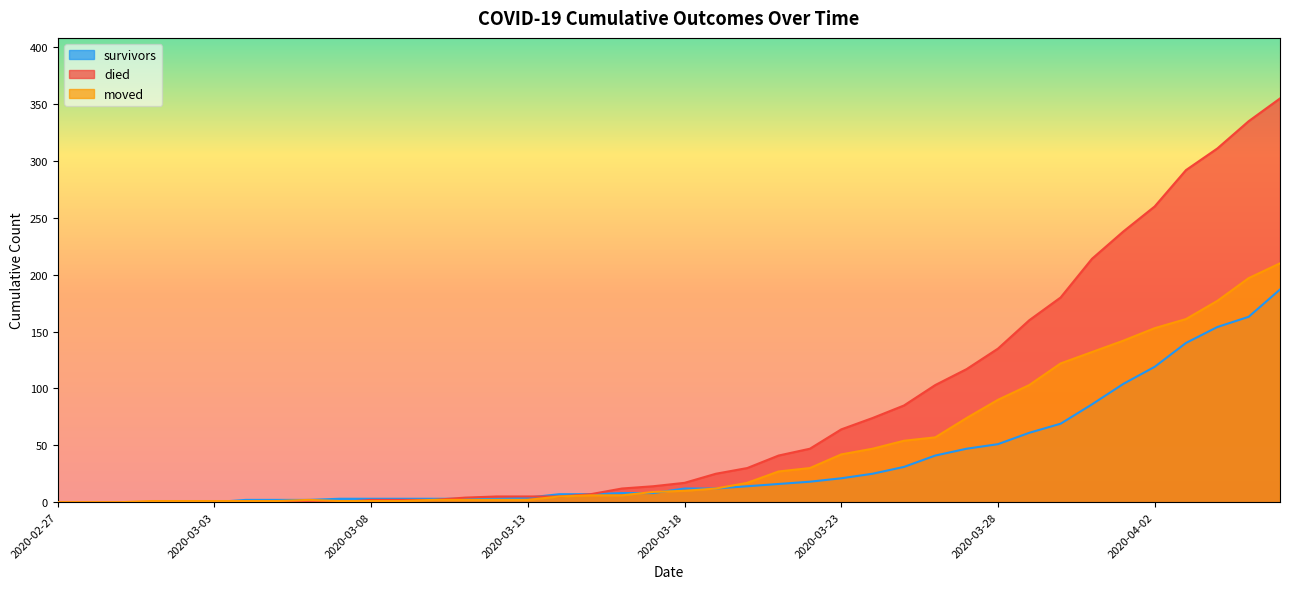

What is the difference between the highest and lowest values at 2020-03-19?

13